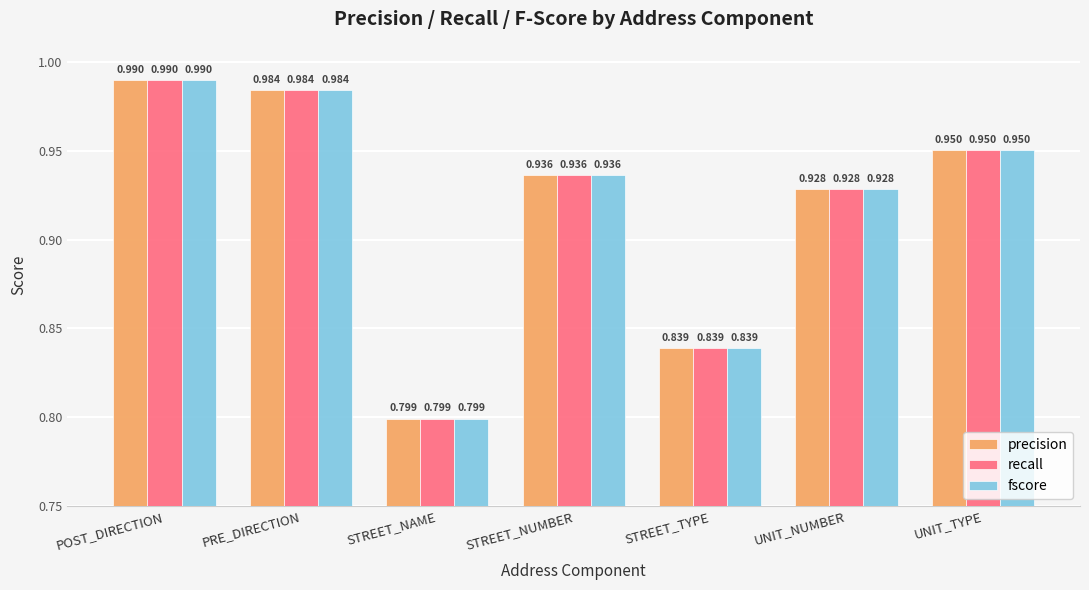

Which category has the highest value in the fscore series?

POST_DIRECTION